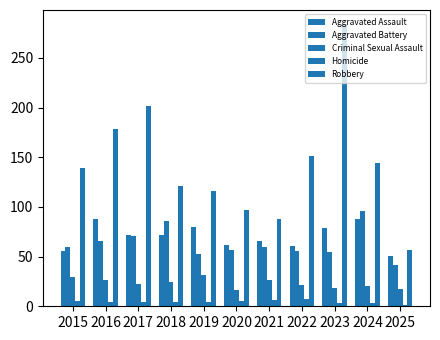

How many groups of bars are there?

11